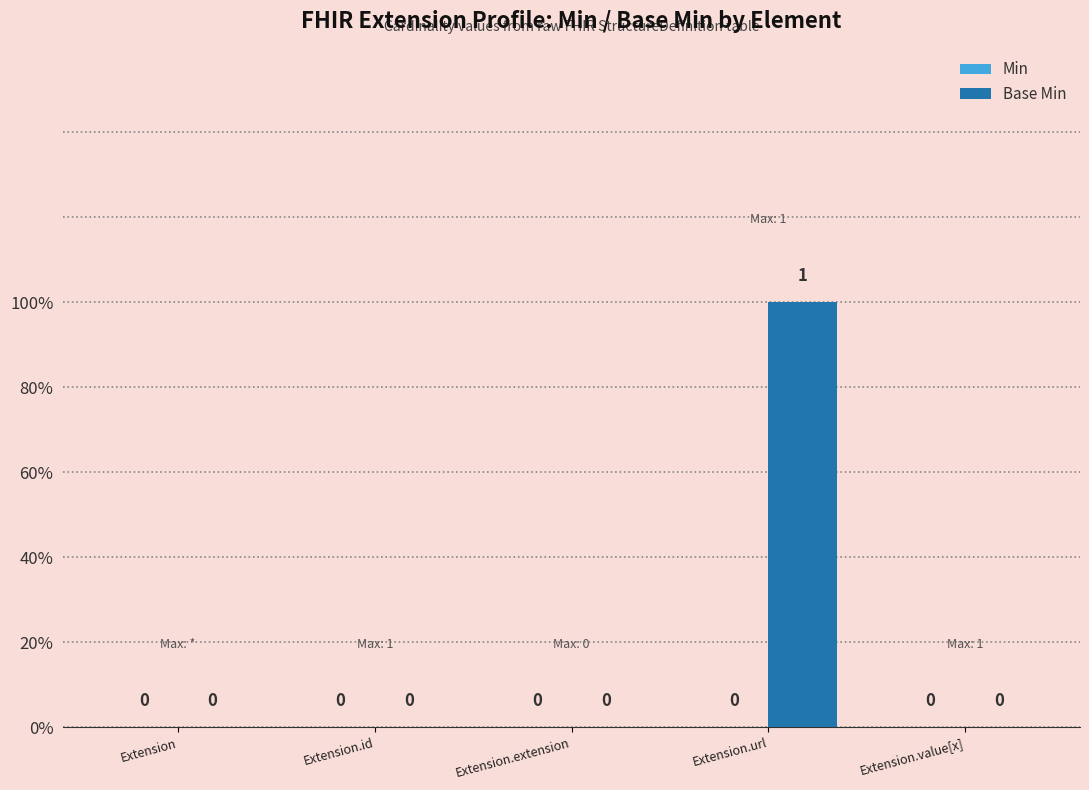

How many data points does each series have?

5